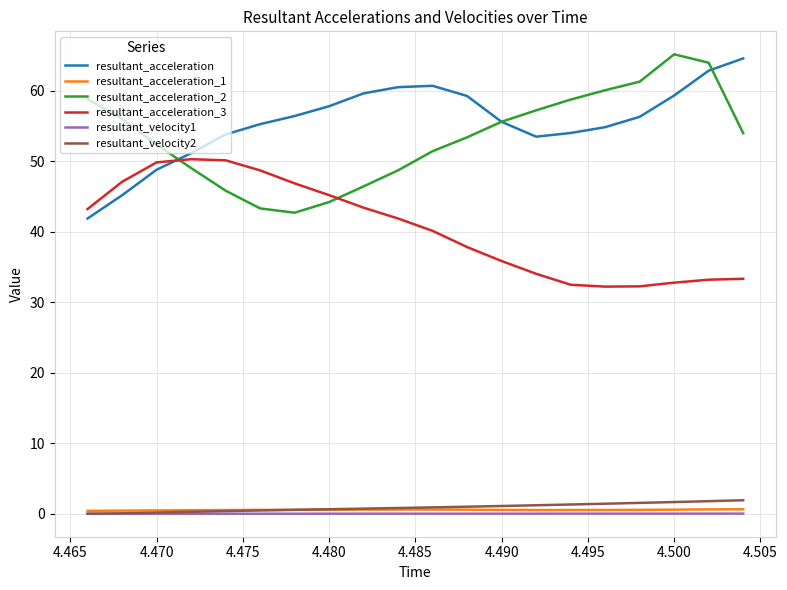

True or false: resultant_acceleration_2 and resultant_acceleration_1 cross at least once.

False